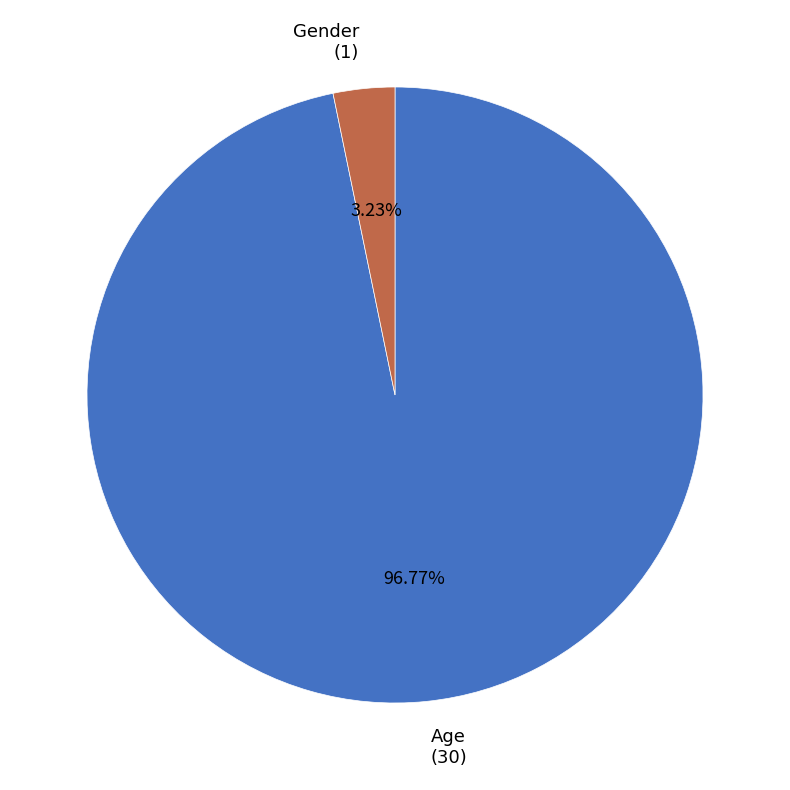

Count the number of slices in the pie.

2